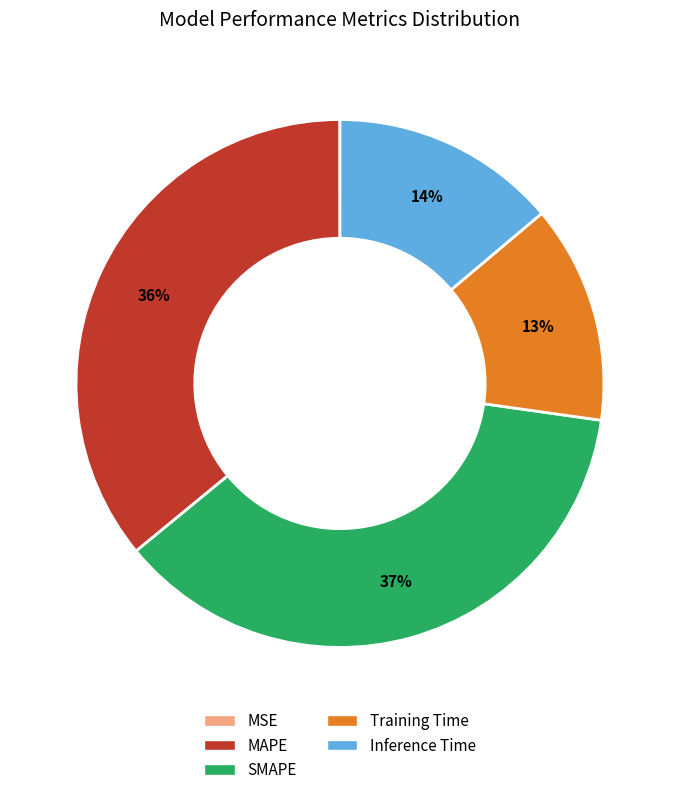

Between SMAPE and Inference Time, which is larger?

SMAPE